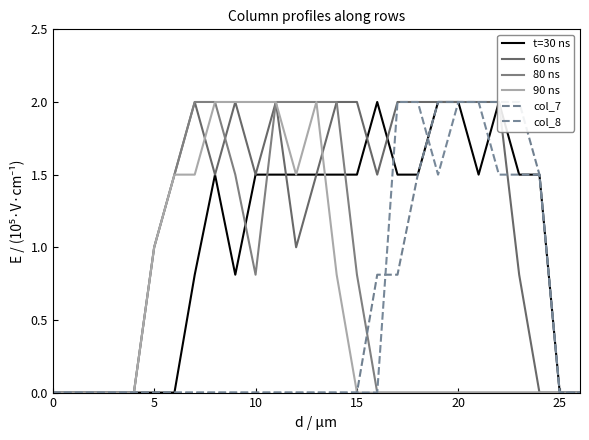

True or false: col_8 has more than 2 points higher than both neighbors.

False